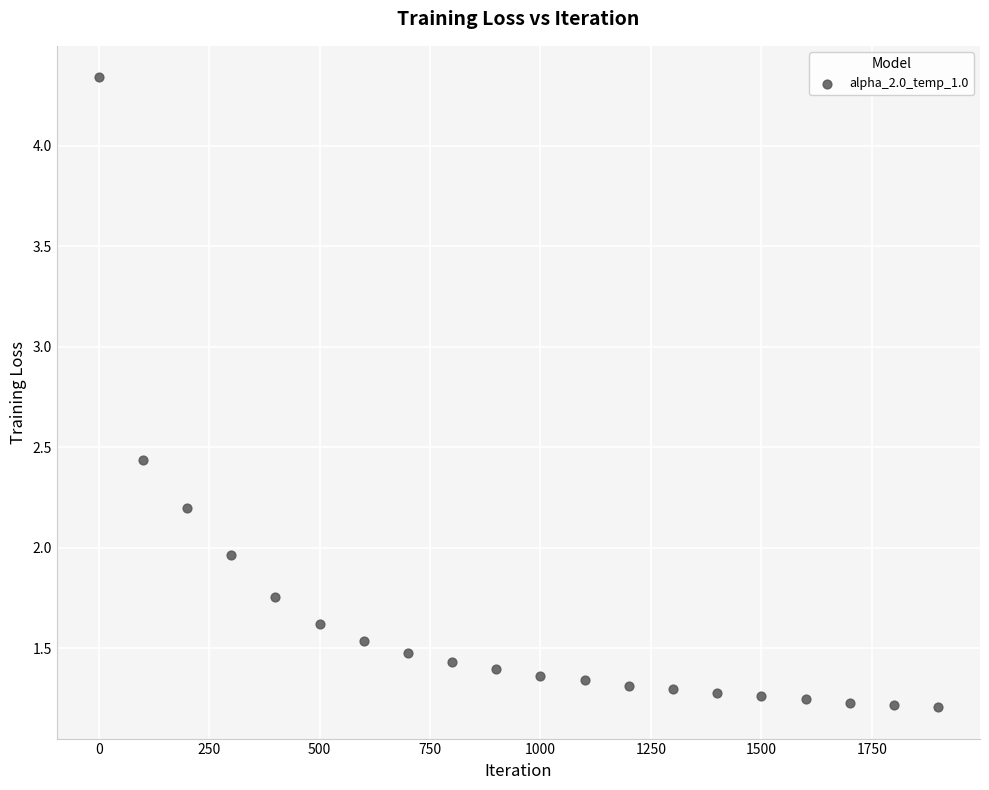

What is the range of X values (max minus min)?

1900.0